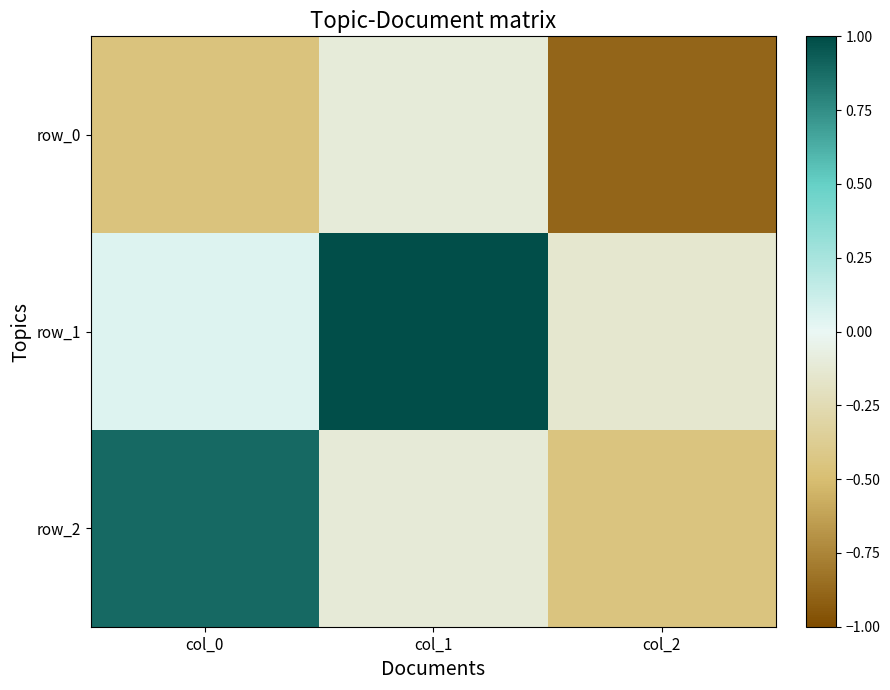

Reading left to right, list all the values displayed in this chart.

row_0: col_0=-0.5	col_1=-0.1	col_2=-0.9
row_1: col_0=0.1	col_1=1.0	col_2=-0.1
row_2: col_0=0.9	col_1=-0.1	col_2=-0.4